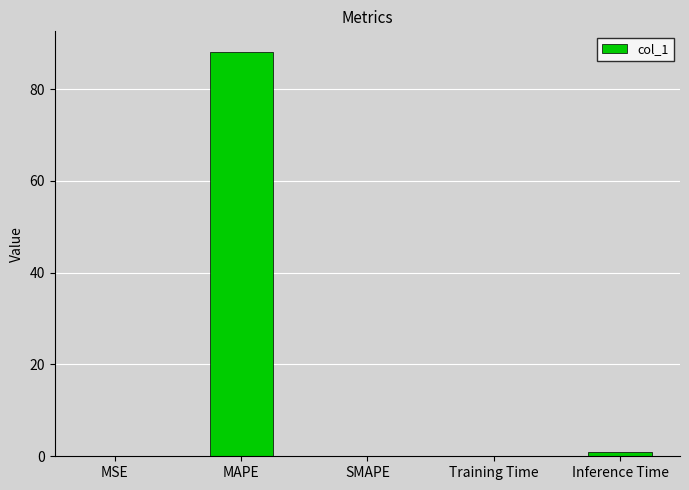

The chart shows a value of 0.0 at SMAPE. True or false?

True